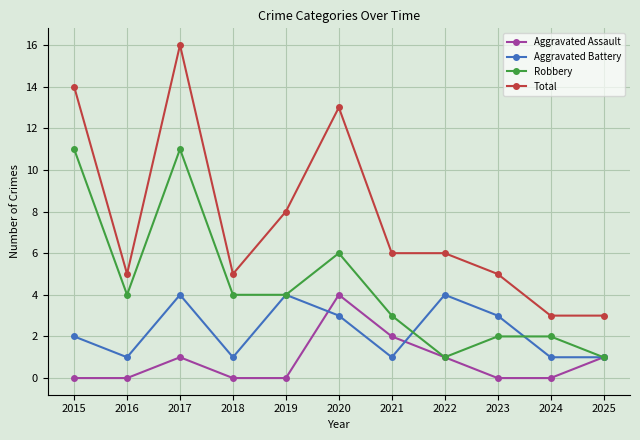

At which category is the sum across all series the highest?

2017